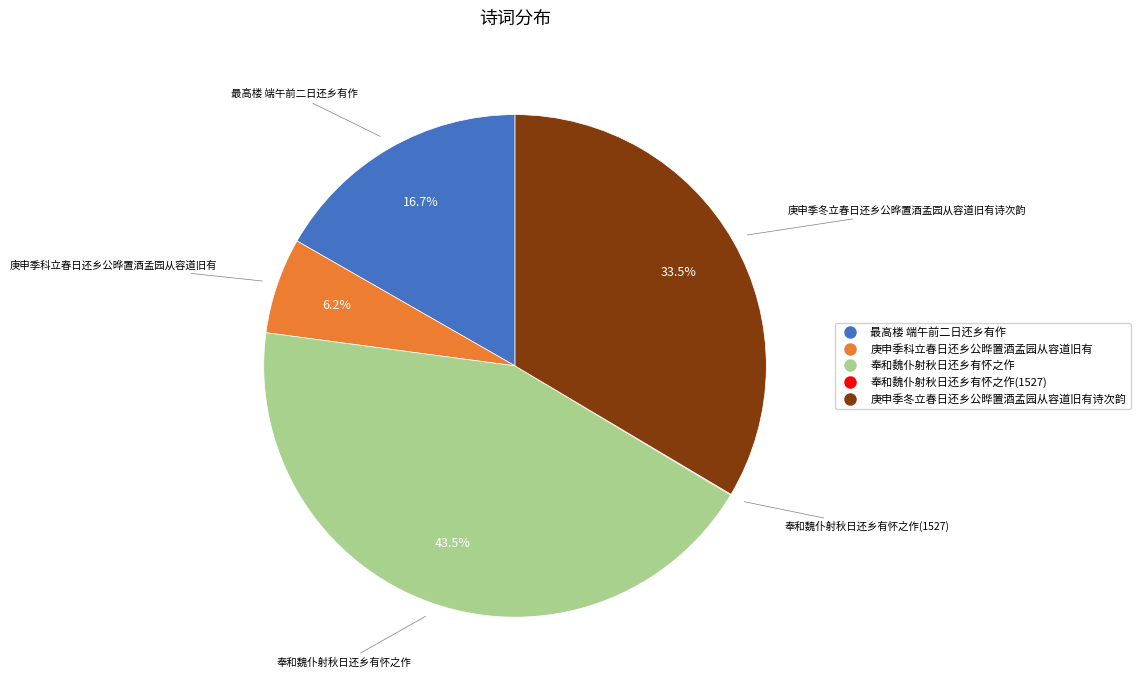

Does any single category account for the majority?

No